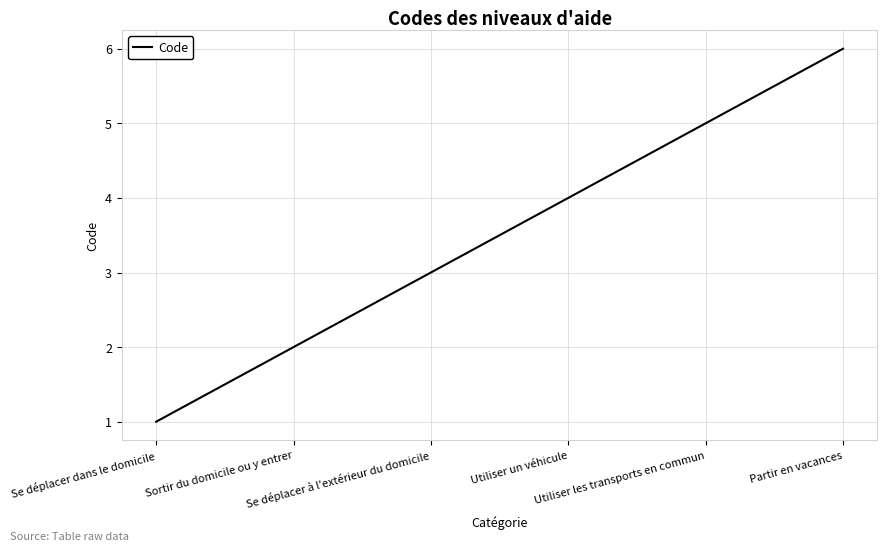

At which category does the chart reach its minimum across all series?

Se déplacer dans le domicile